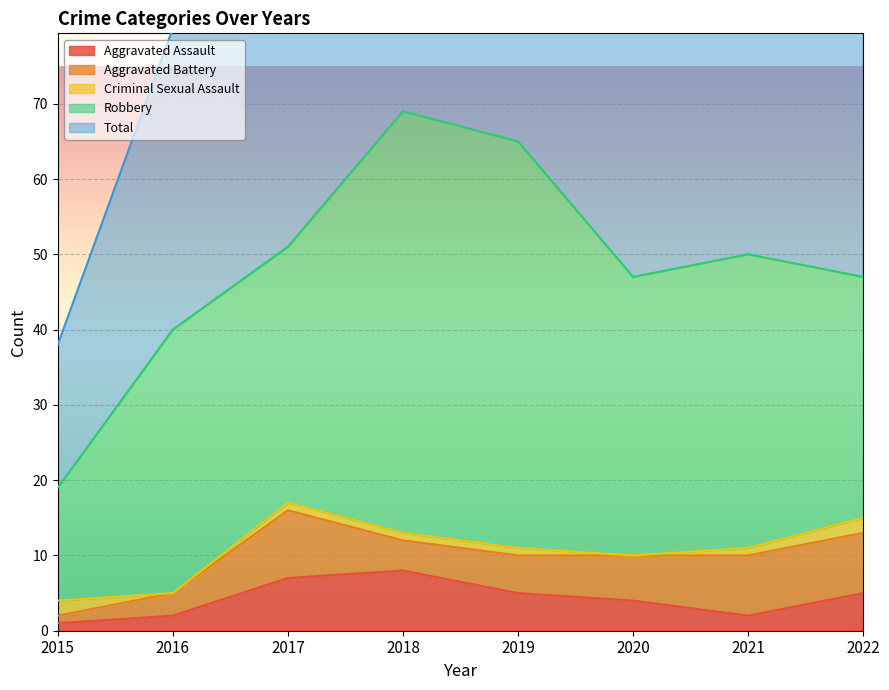

The Aggravated Assault series shows 1 at 2015. True or false?

True